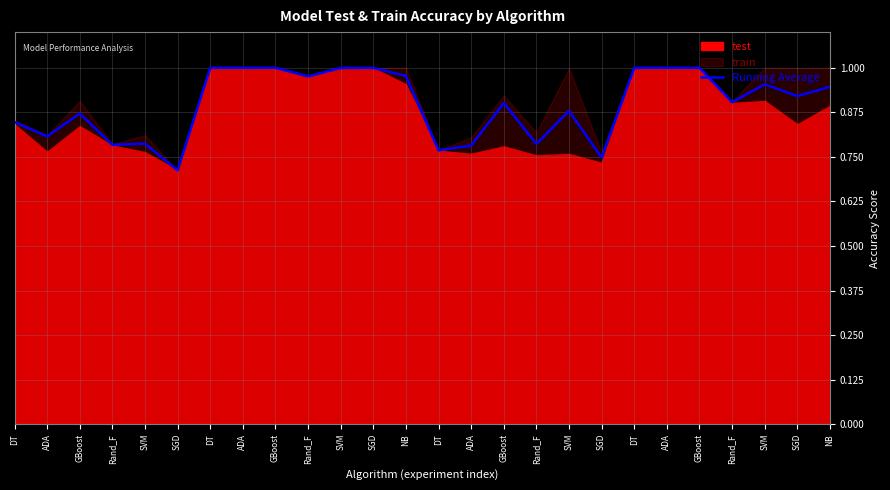

Reading left to right, extract all data points from this chart.

0.8	0.8	0.9	0.8	0.8	0.7	1.0	1.0	1.0	1.0	1.0	1.0	1.0	0.8	0.8	0.9	0.8	0.9	0.7	1.0	1.0	1.0	0.9	1.0	0.9	0.9